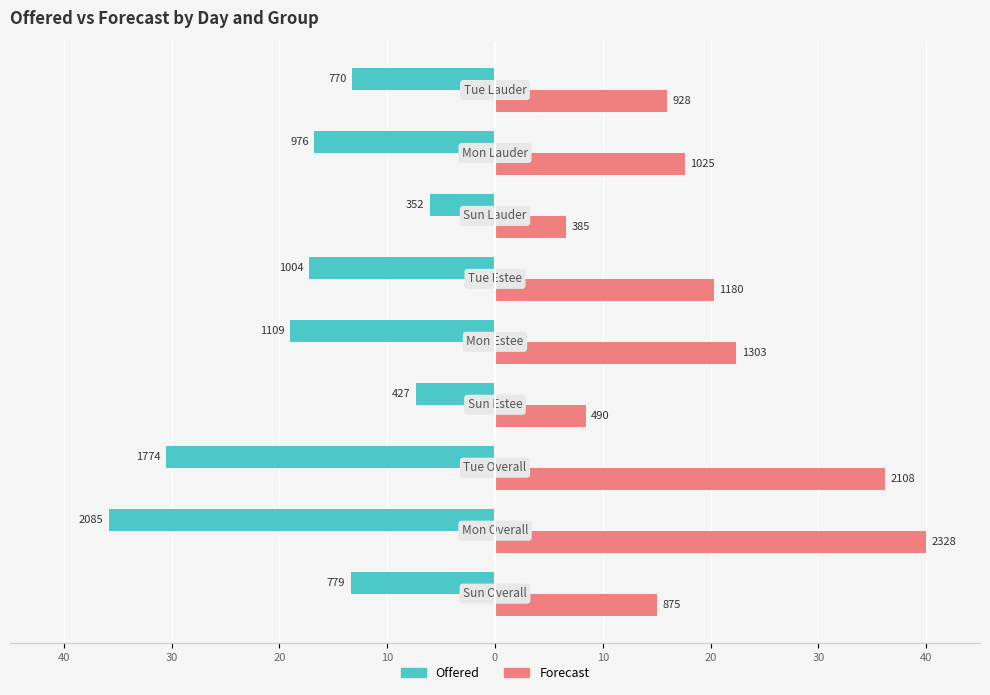

Reading left to right, extract all data points from this chart.

Offered: -13.4	-35.8	-30.5	-7.3	-19.1	-17.3	-6.0	-16.8	-13.2
Forecast: 15.0	40.0	36.2	8.4	22.4	20.3	6.6	17.6	15.9